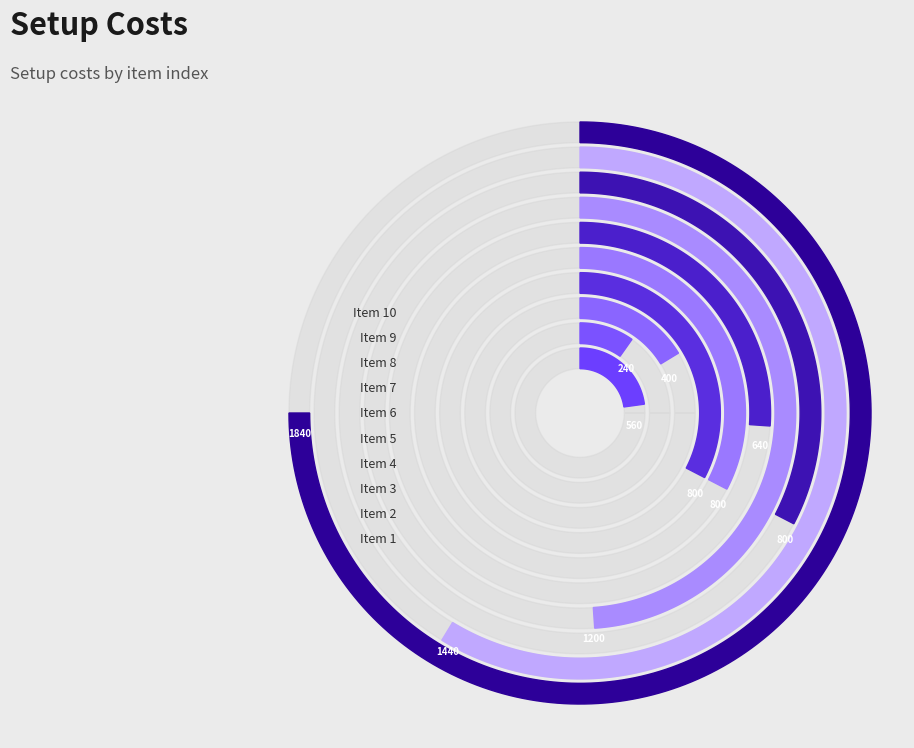

Which category has the smallest portion of the pie?

2